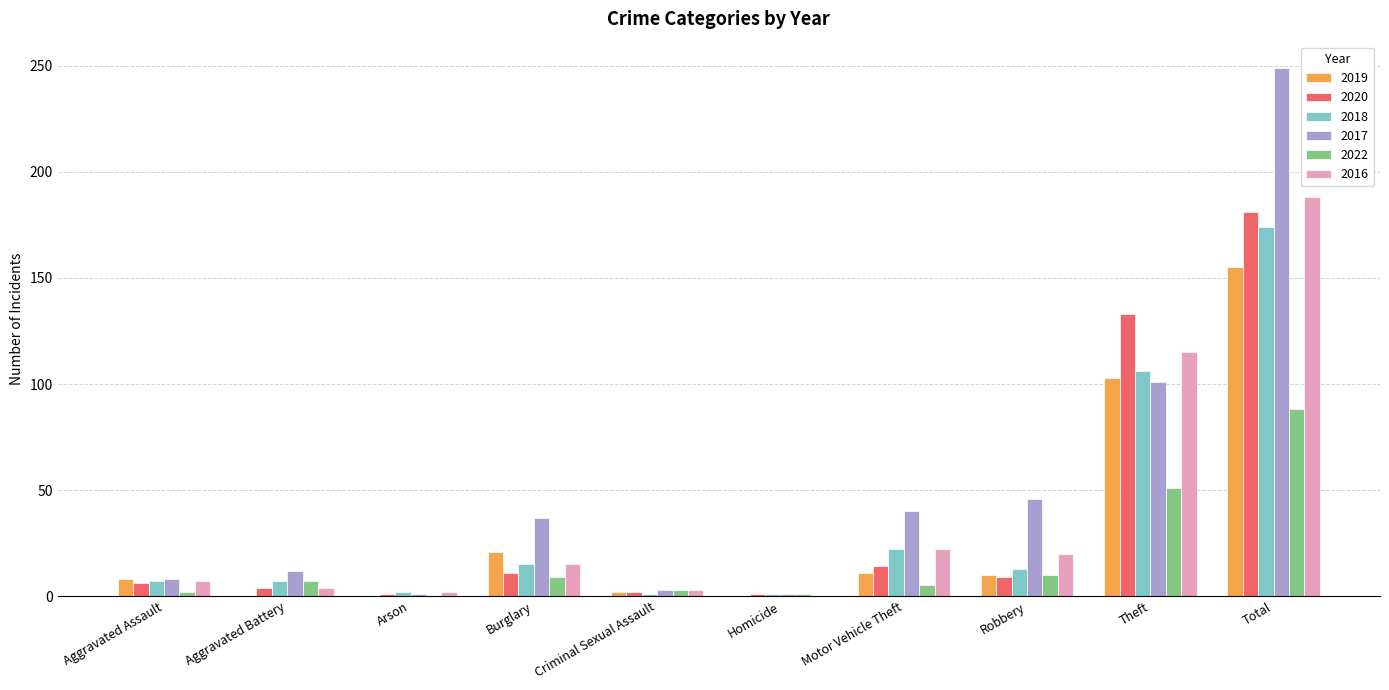

What is the maximum value shown in the chart?

249